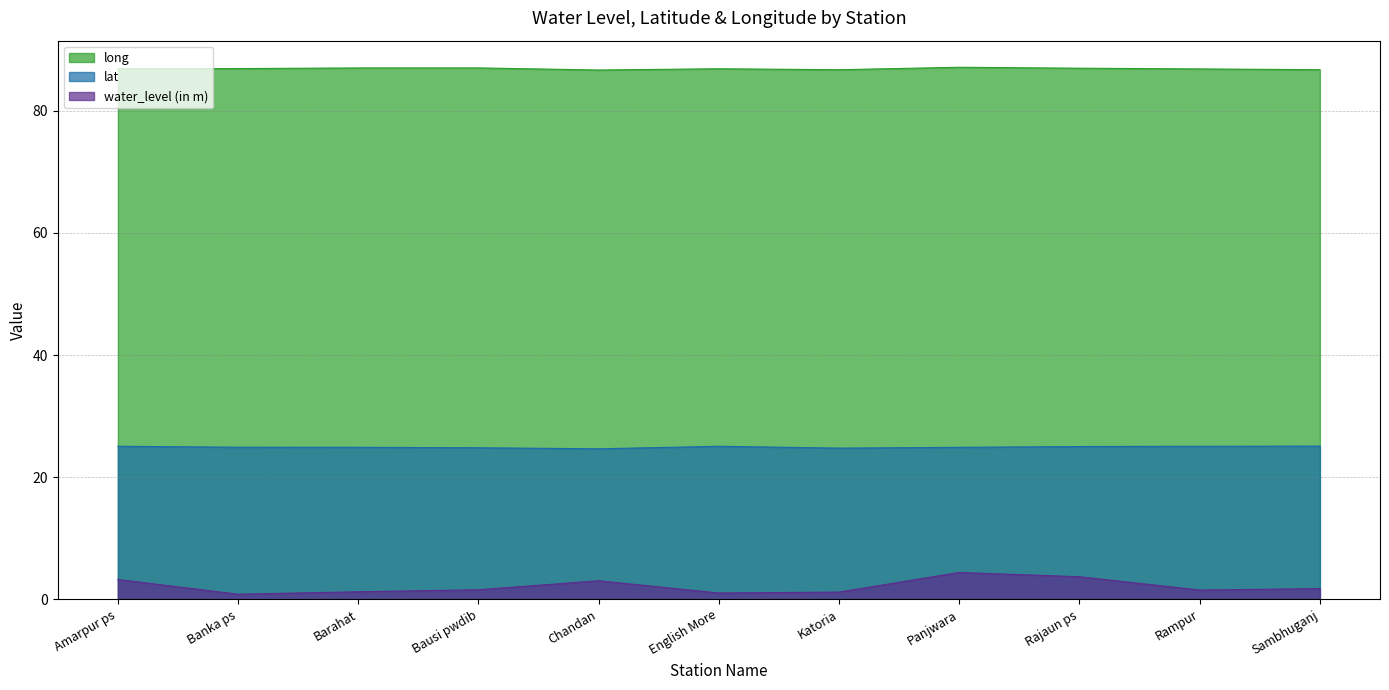

Between Bausi pwdib and Katoria, which is larger?

Bausi pwdib